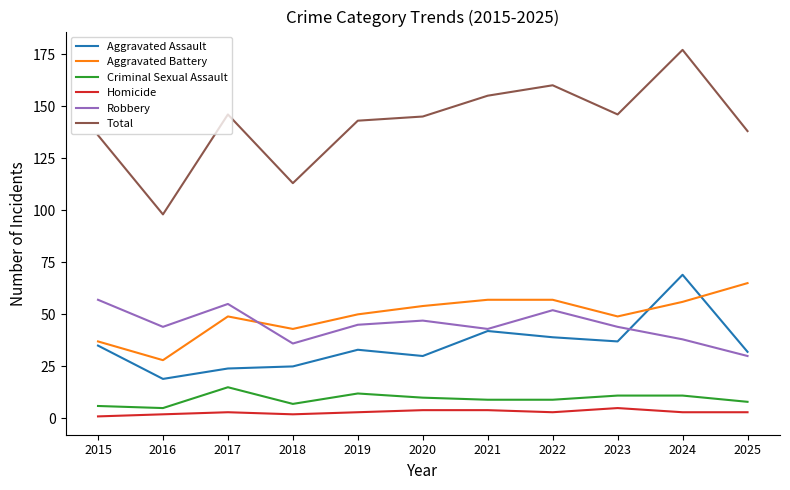

Which series has the largest range (max minus min)?

Total